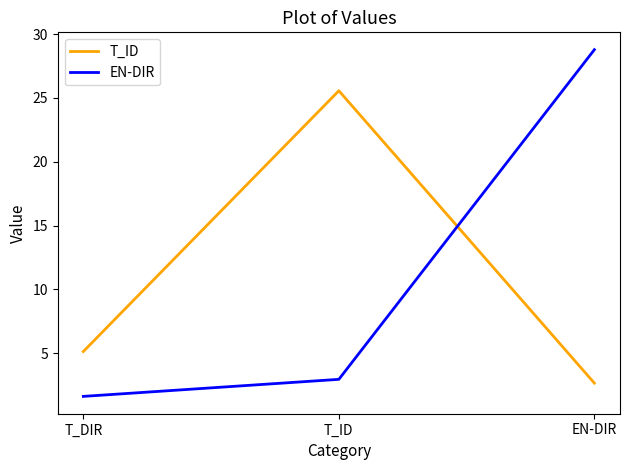

Reading left to right, list all the values displayed in this chart.

T_ID: T_DIR=5.1	T_ID=25.6	EN-DIR=2.6
EN-DIR: T_DIR=1.6	T_ID=2.9	EN-DIR=28.8